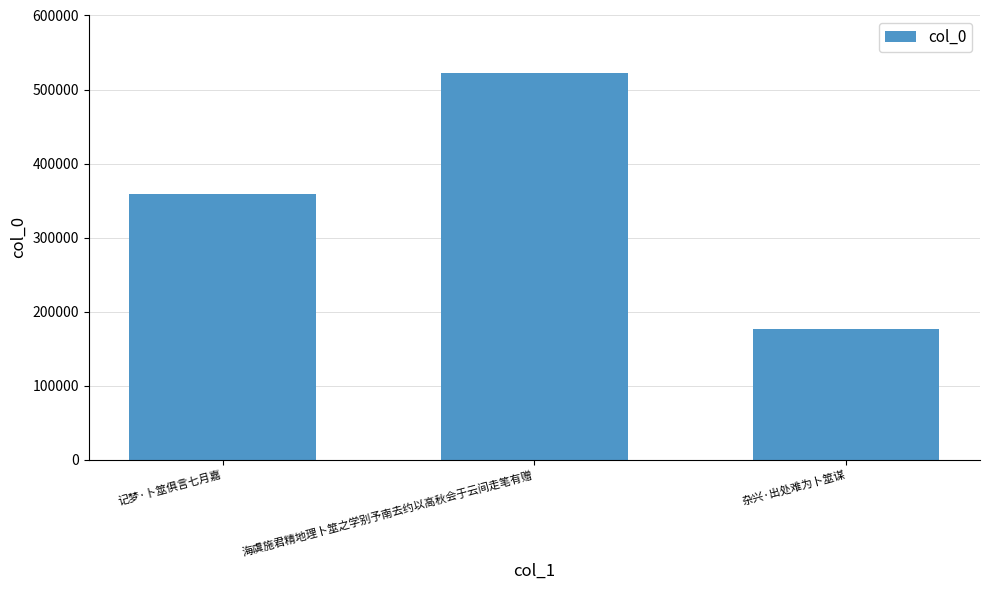

How many series are shown in this chart?

1